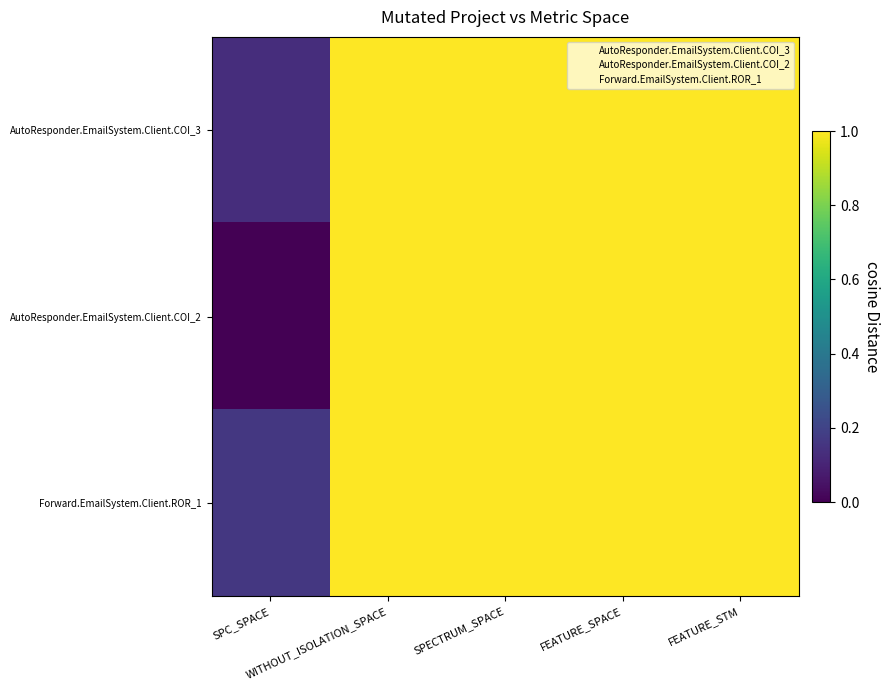

Reading left to right, list all the values displayed in this chart.

AutoResponder.EmailSystem.Client.COI_3: SPC_SPACE=0.1	WITHOUT_ISOLATION_SPACE=1.0	SPECTRUM_SPACE=1.0	FEATURE_SPACE=1.0	FEATURE_STM=1.0
AutoResponder.EmailSystem.Client.COI_2: SPC_SPACE=0.0	WITHOUT_ISOLATION_SPACE=1.0	SPECTRUM_SPACE=1.0	FEATURE_SPACE=1.0	FEATURE_STM=1.0
Forward.EmailSystem.Client.ROR_1: SPC_SPACE=0.2	WITHOUT_ISOLATION_SPACE=1.0	SPECTRUM_SPACE=1.0	FEATURE_SPACE=1.0	FEATURE_STM=1.0